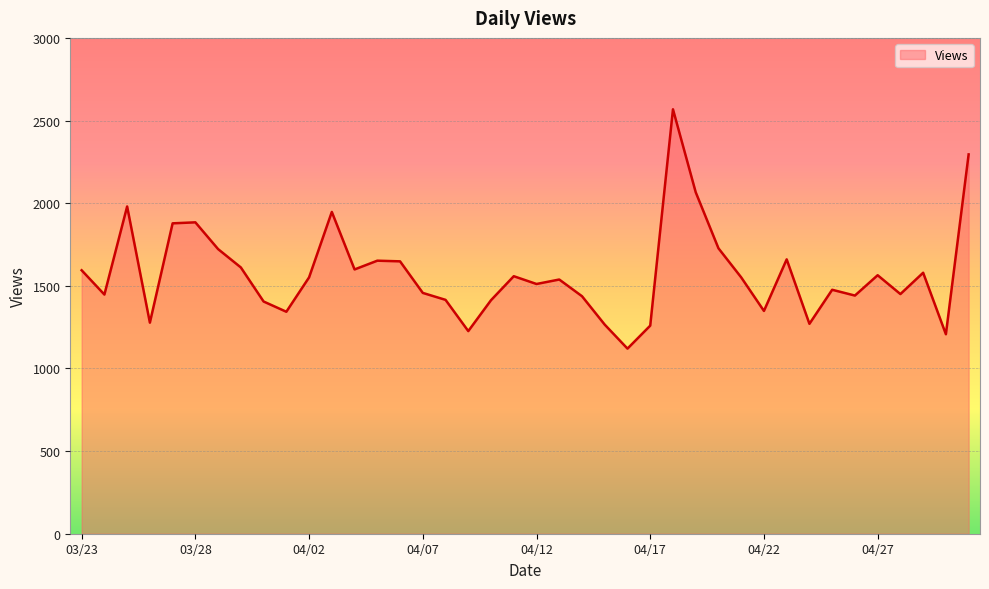

What is the smallest value displayed?

1120